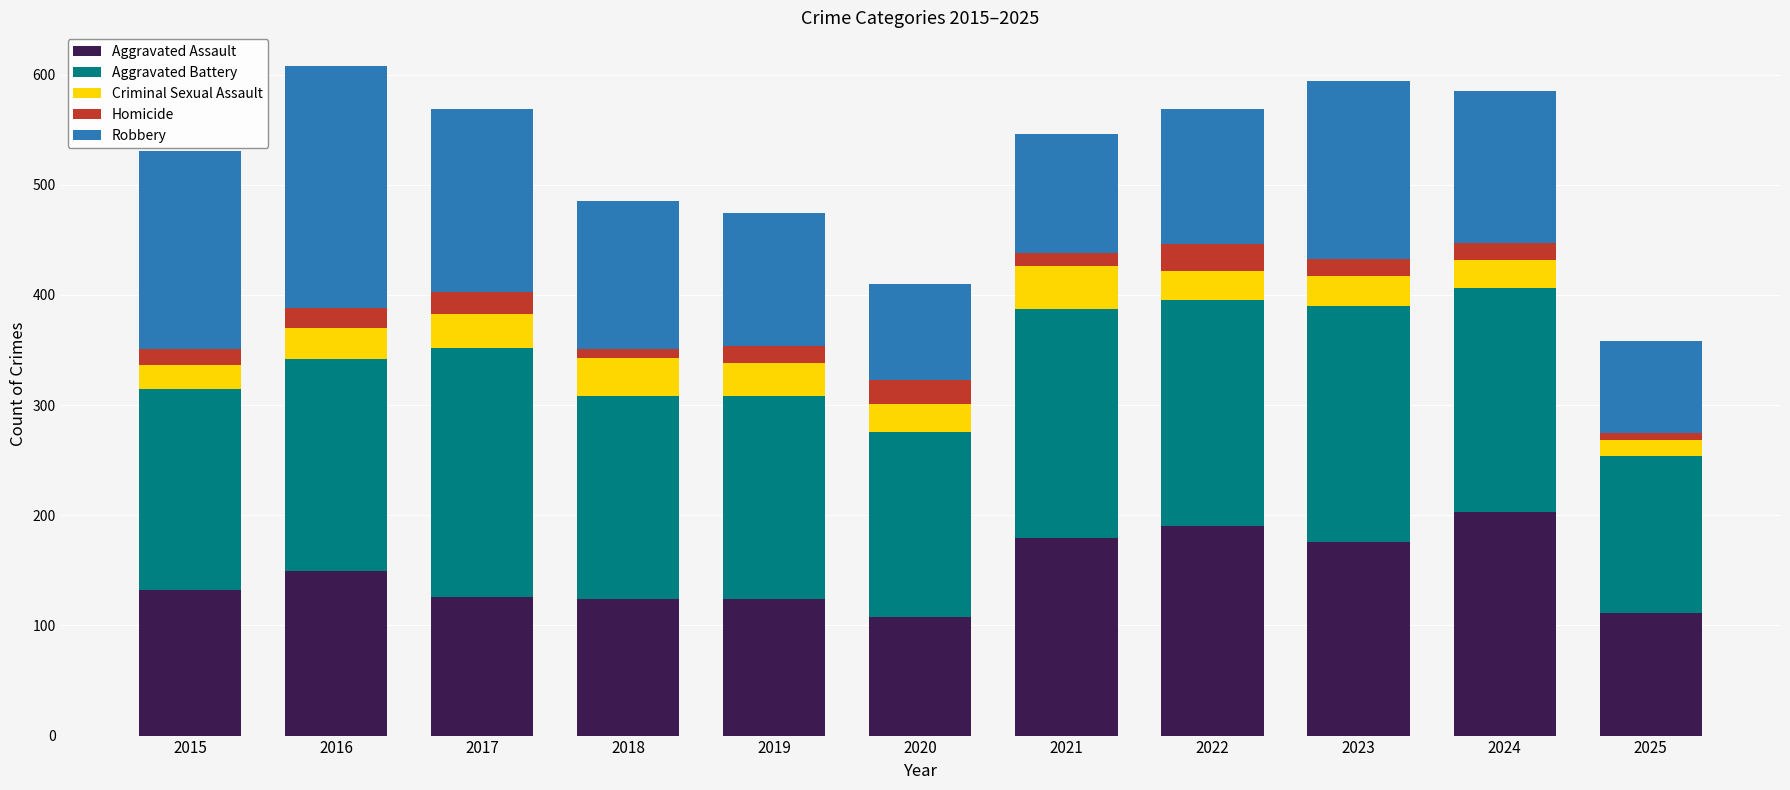

What is the total value across all series at 2015?

531